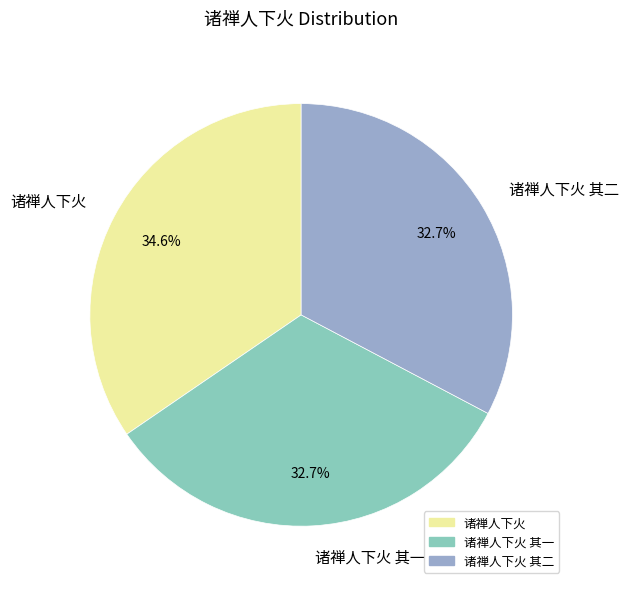

Which slice is the largest?

诸禅人下火